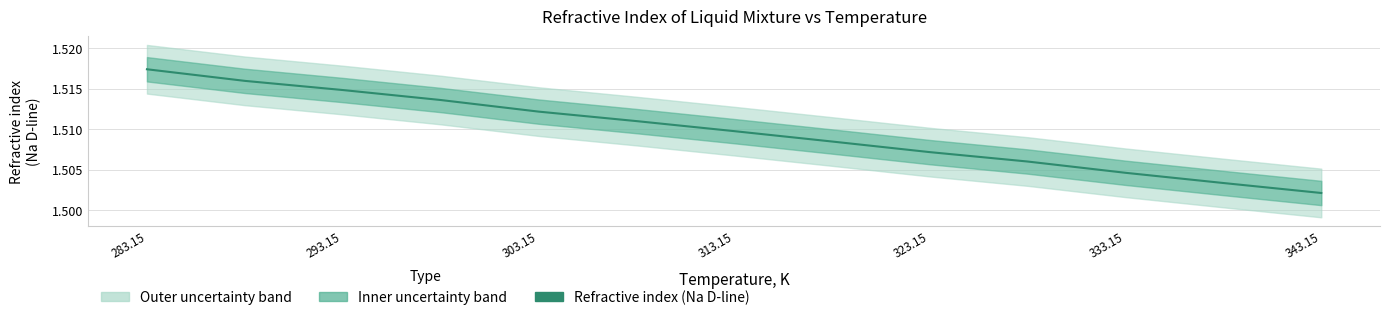

What is the sum of all values?

19.6